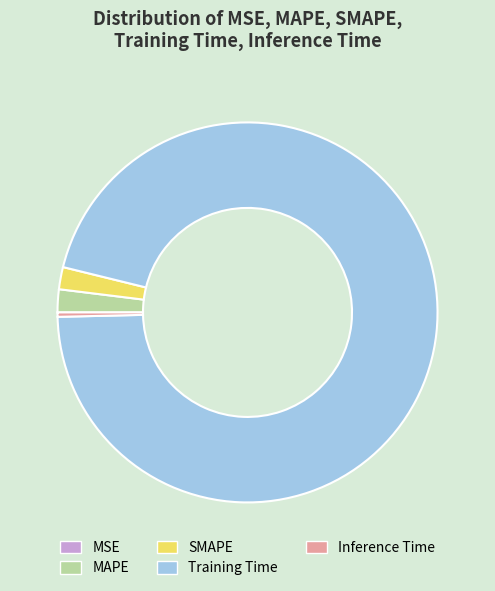

Is it true that MAPE is 2% of the pie?

True